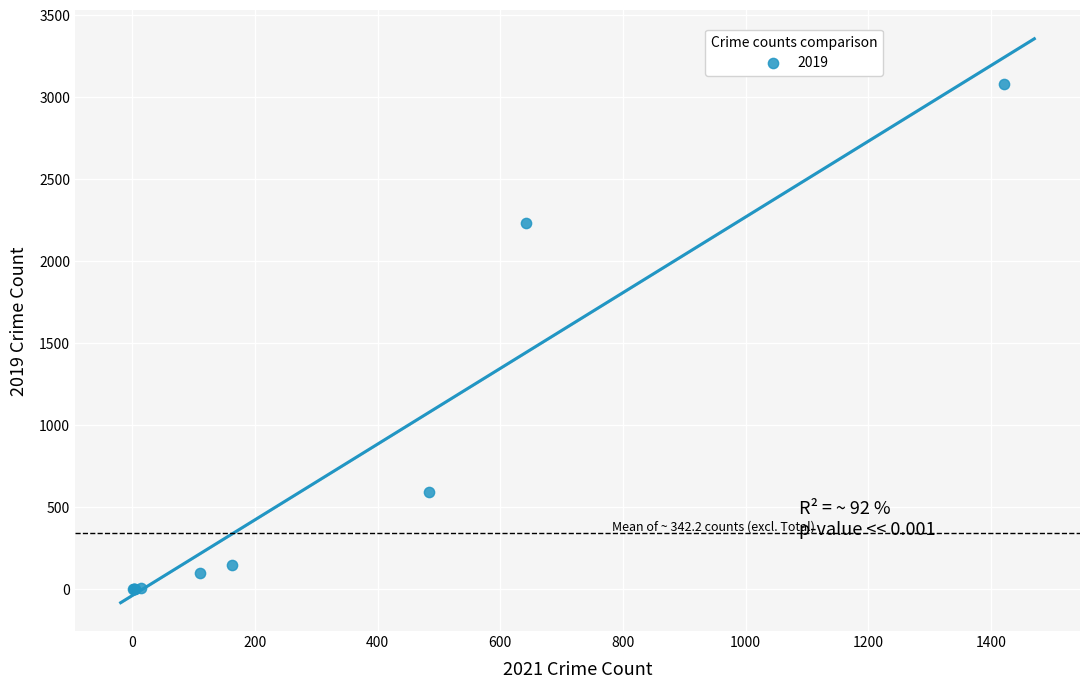

What Y value in the scatter plot is closest to 1540?

2230